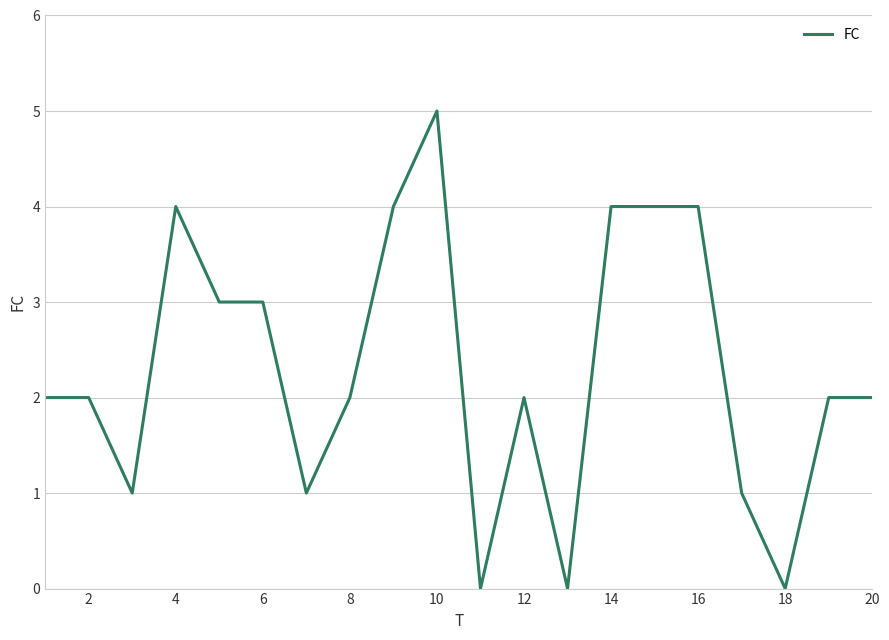

What is the greatest value displayed?

5